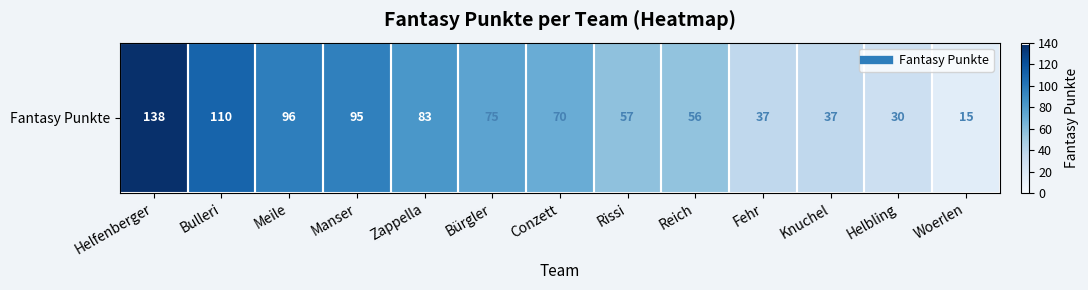

Reading left to right, what are all the values shown in this chart?

138	110	96	95	83	75	70	57	56	37	37	30	15